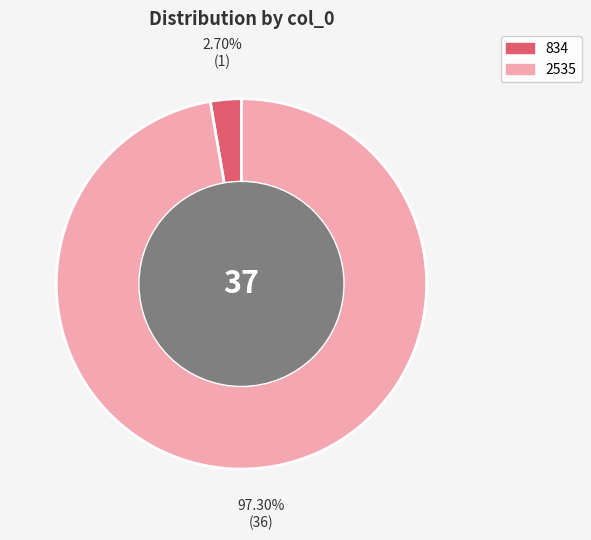

To the nearest percent, what portion does 2535 represent?

97%